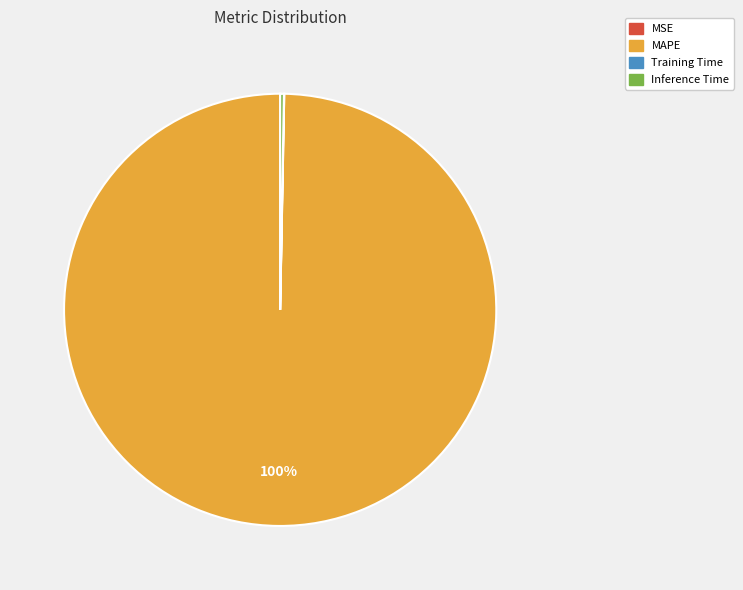

The MAPE slice represents 100% of the pie. True or false?

True